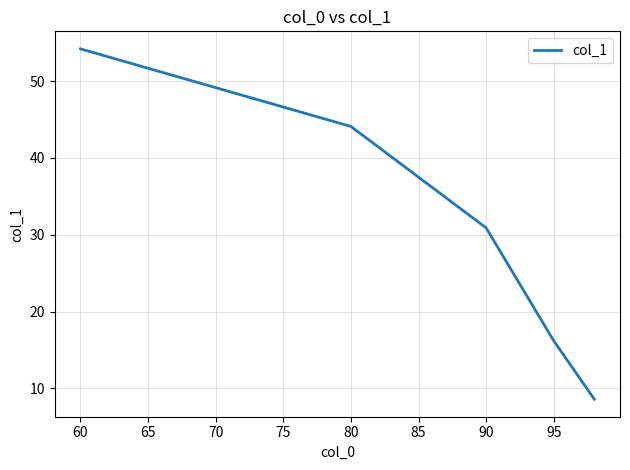

True or false: there are more than 1 points higher than both neighbors.

False